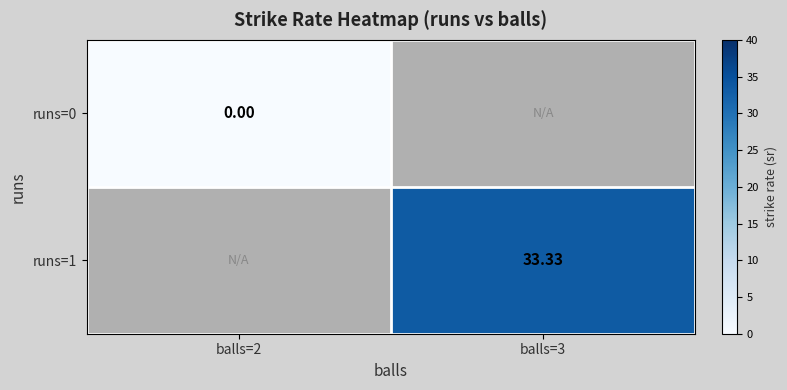

The value of runs=1 at balls=3 is 21.8. True or false?

False